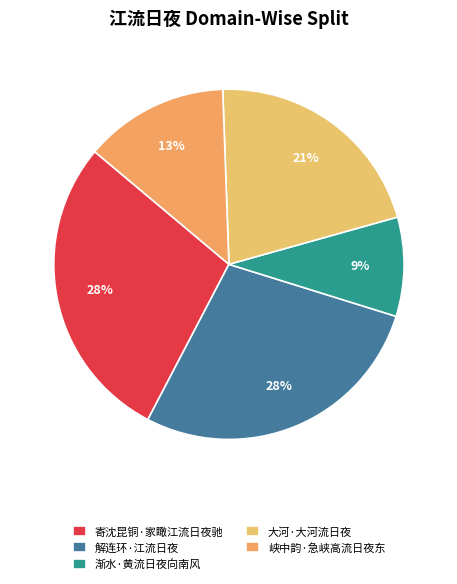

How many slices are in this pie chart?

5